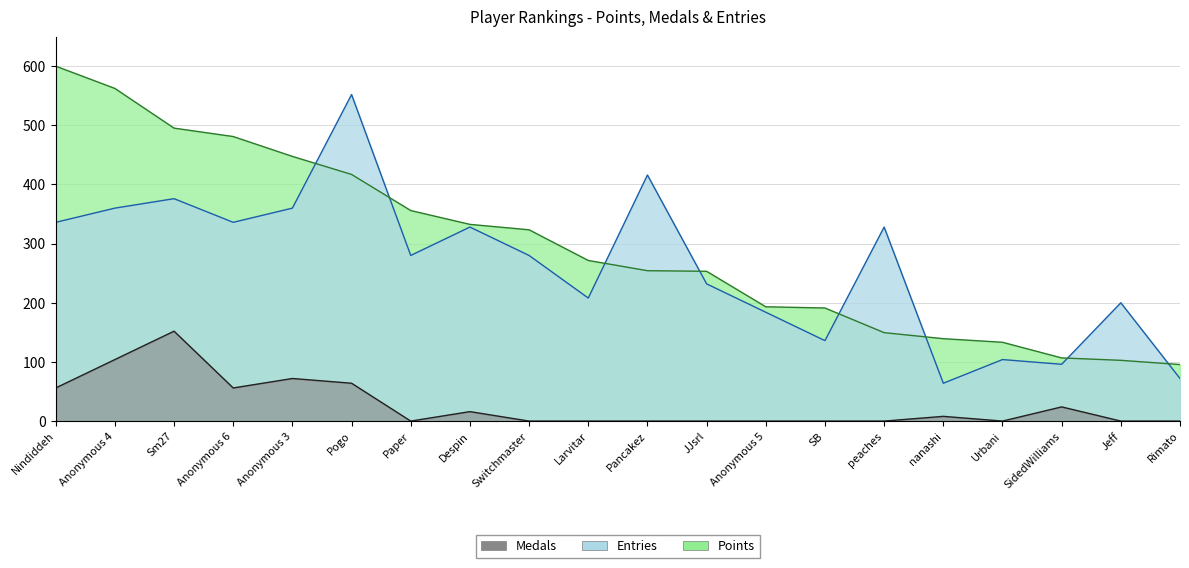

At Paper, list the series in order from largest to smallest.

Points, Entries, Medals